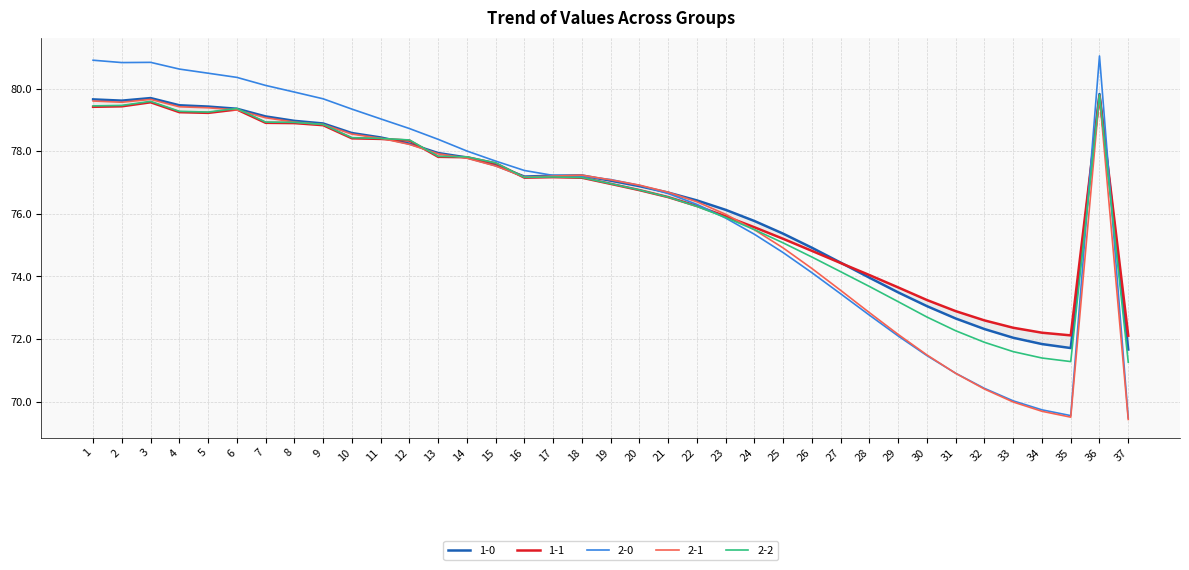

Which label corresponds to the largest value in the chart?

36